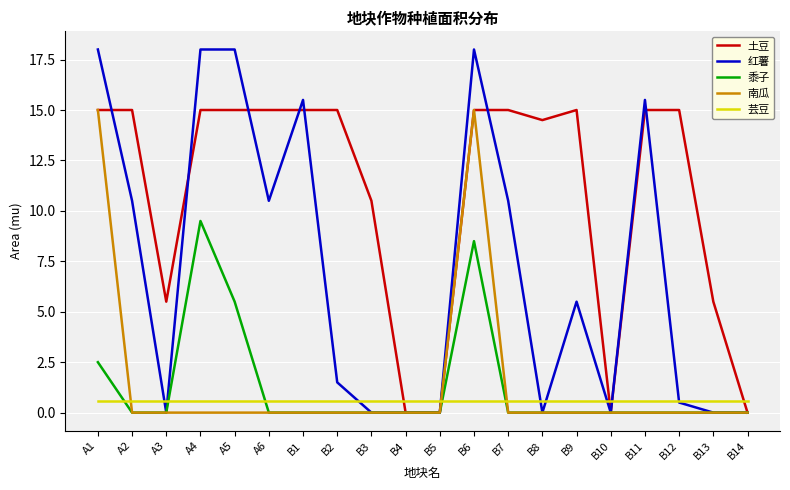

What is the maximum value shown in the chart?

18.0